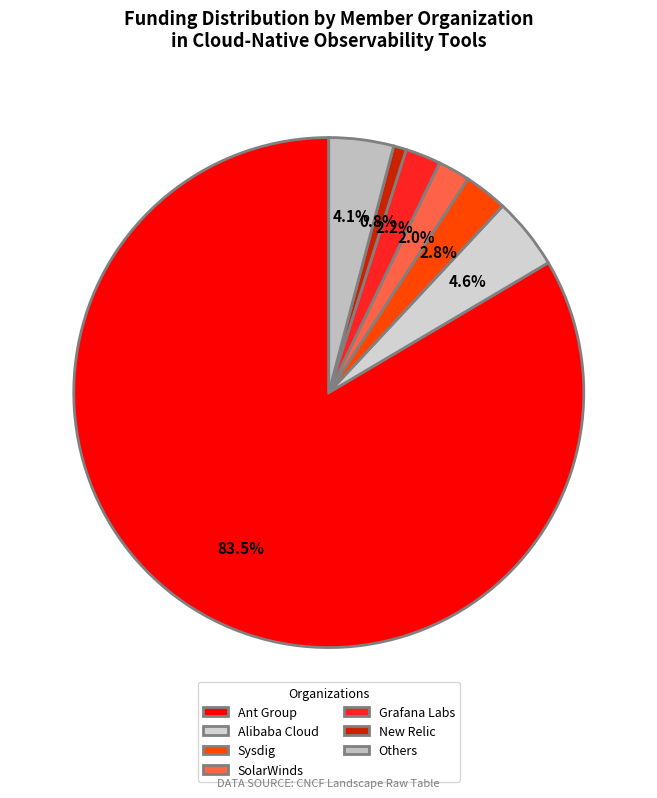

Count the number of slices in the pie.

7